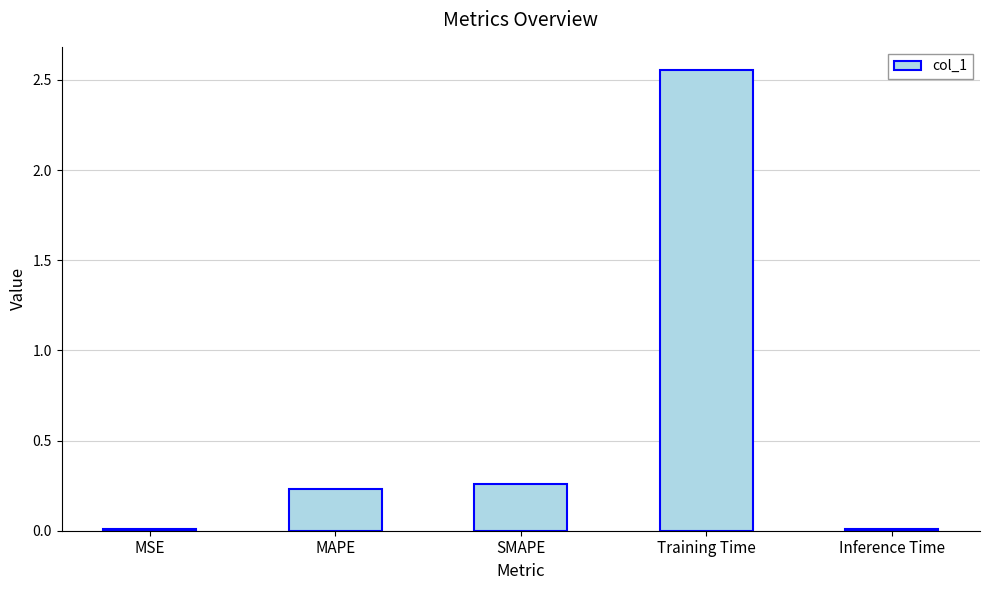

What is the change in value from MSE to MAPE?

+0.2